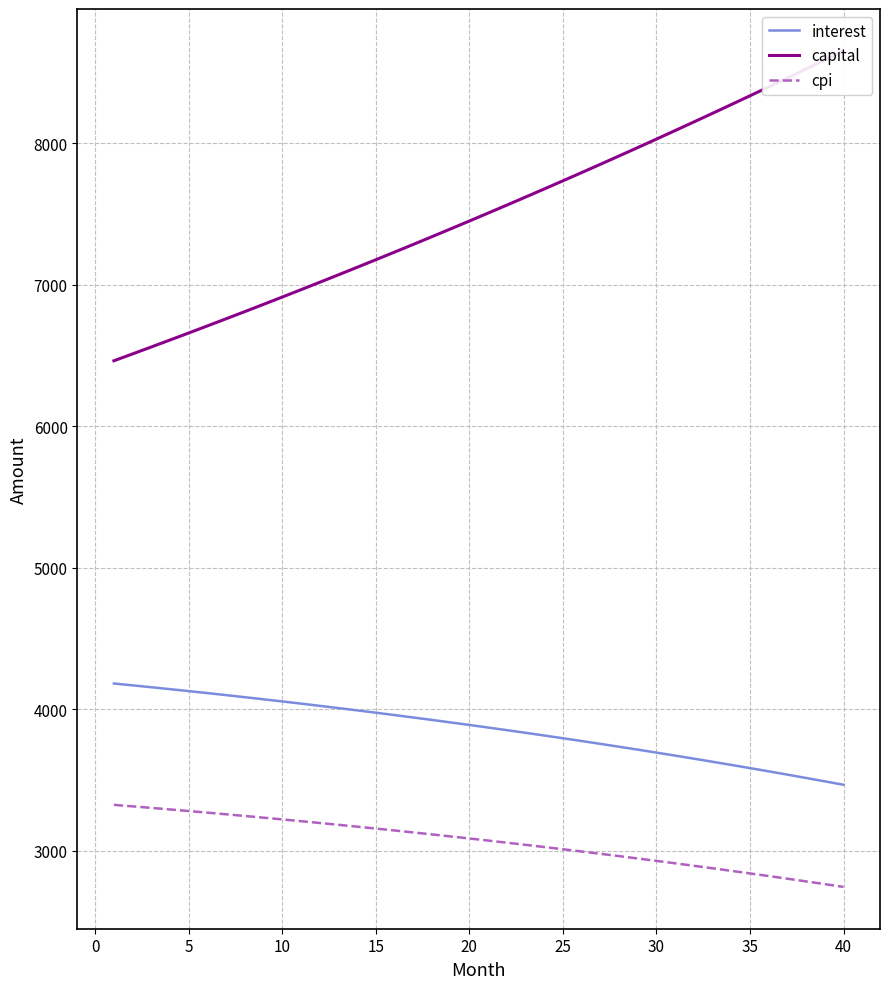

The value of interest at 30 is 3692.2. True or false?

True